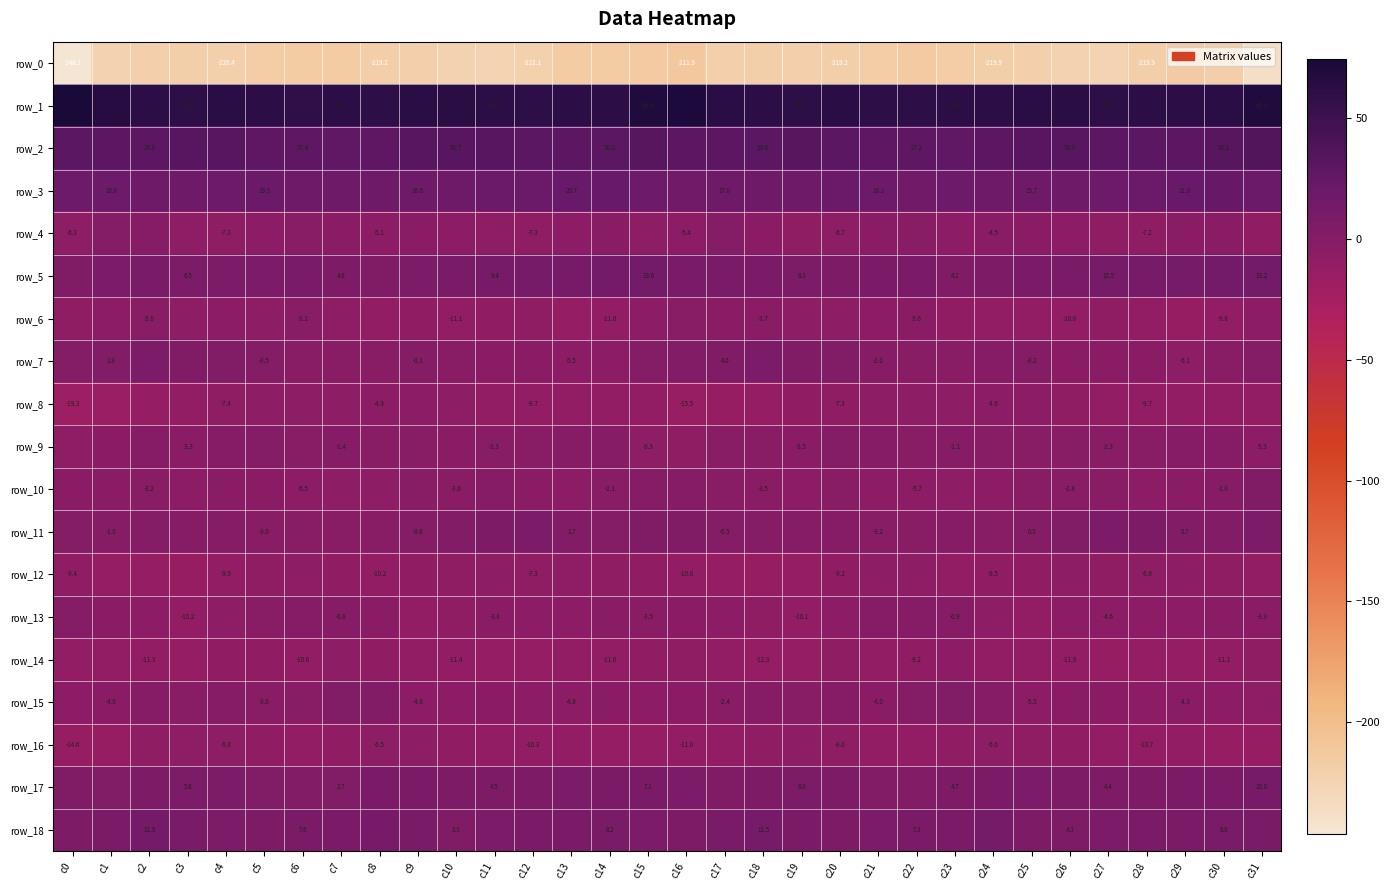

What is the spread (max minus min) of values at c23?

277.8